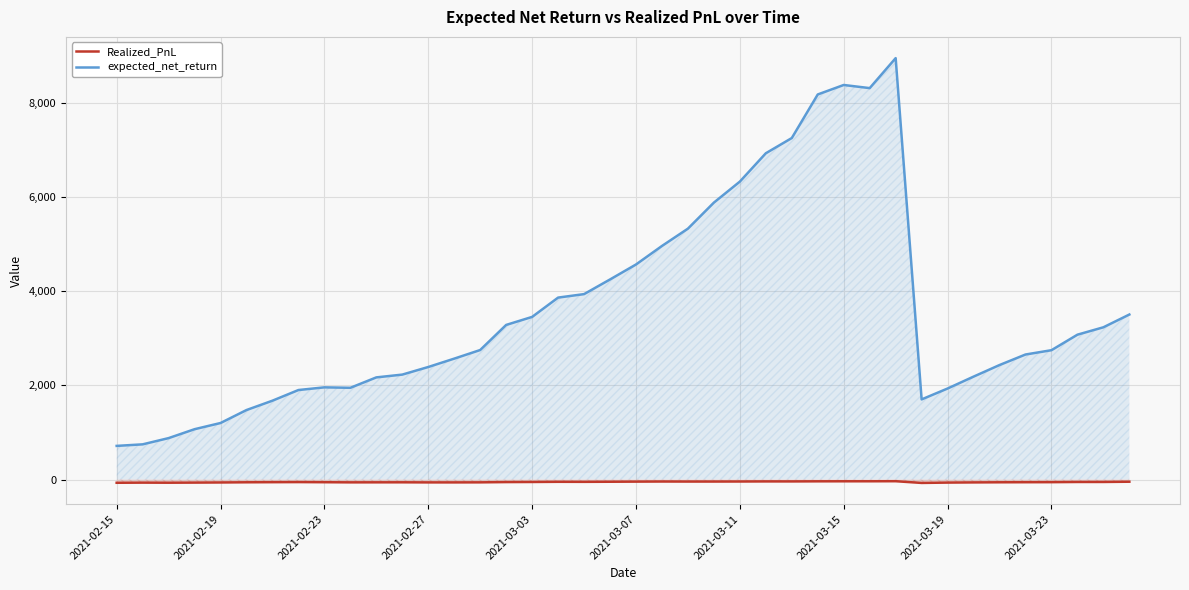

True or false: Realized_PnL and expected_net_return intersect in this chart.

False